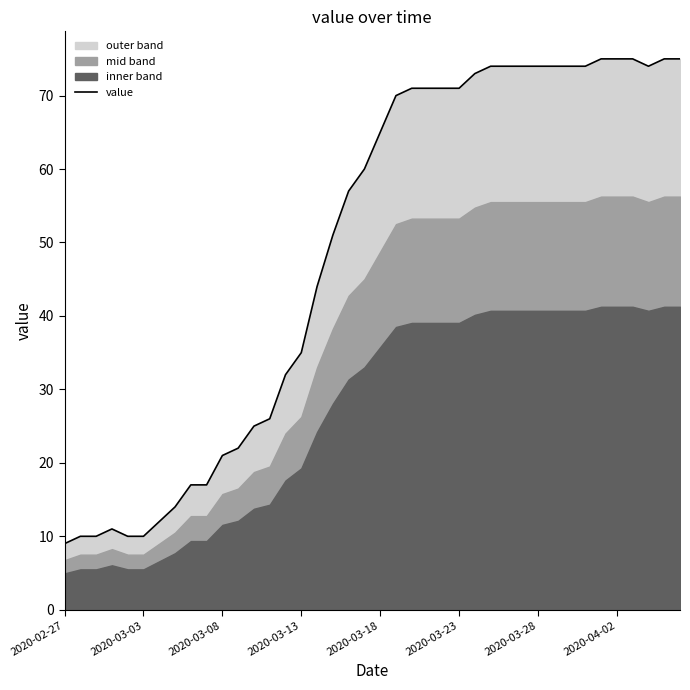

How many lines are shown in the chart?

1